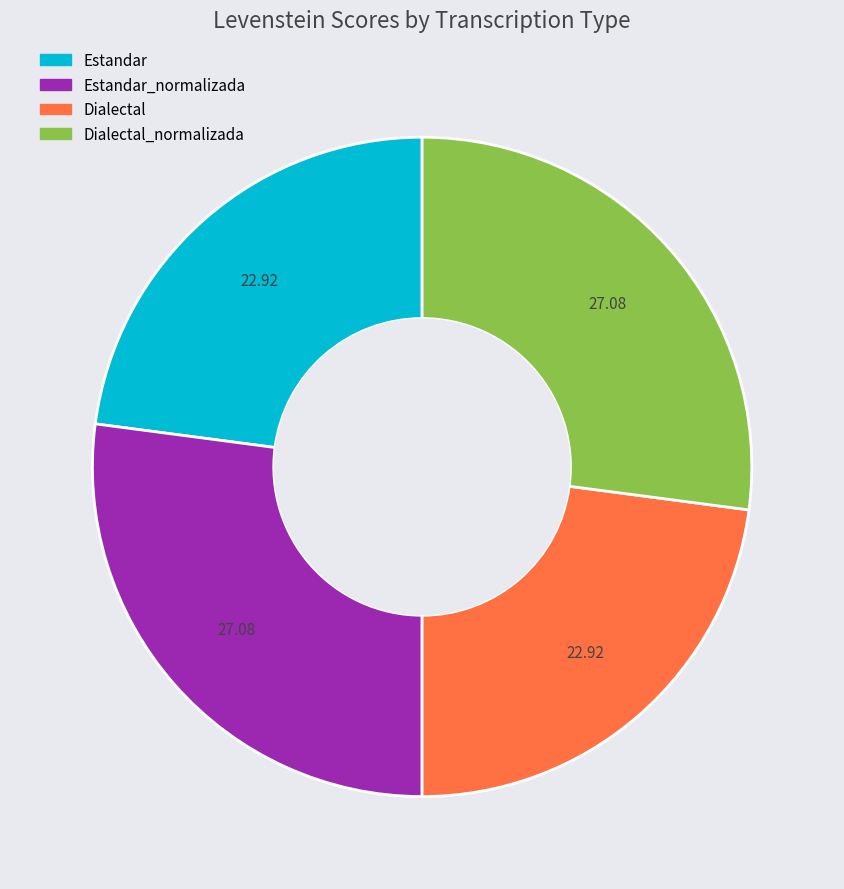

Is there a majority slice in this chart?

No